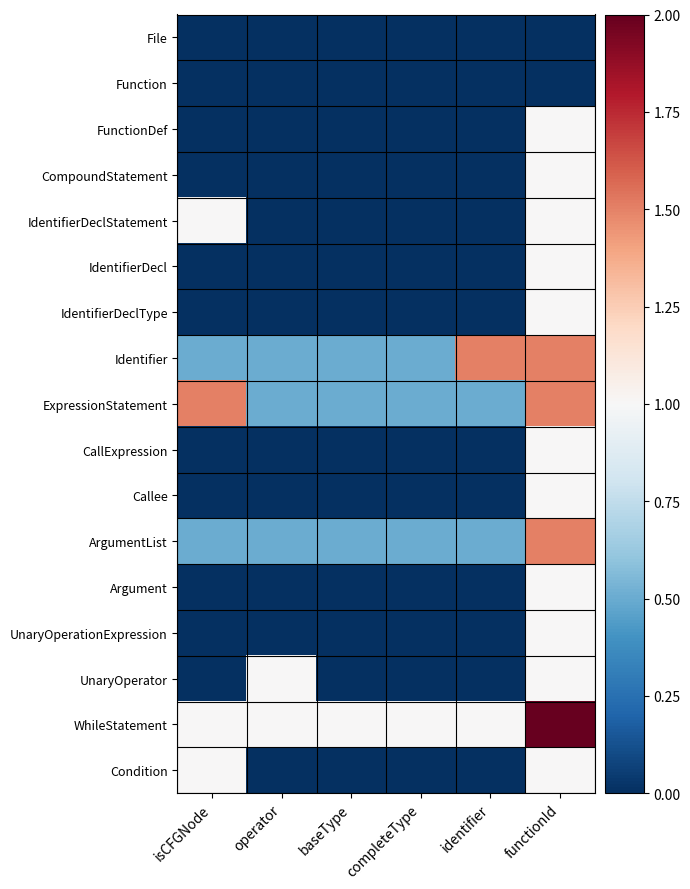

What is the difference between the highest and lowest values at functionId?

2.0